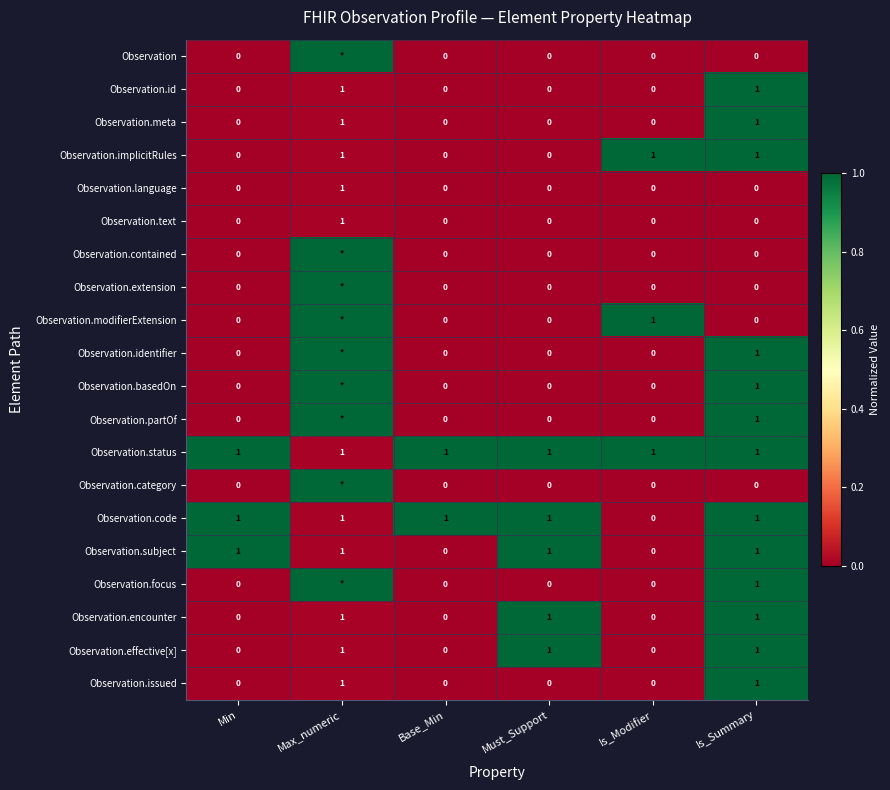

Which category has the highest value in the Observation.text series?

Max_numeric